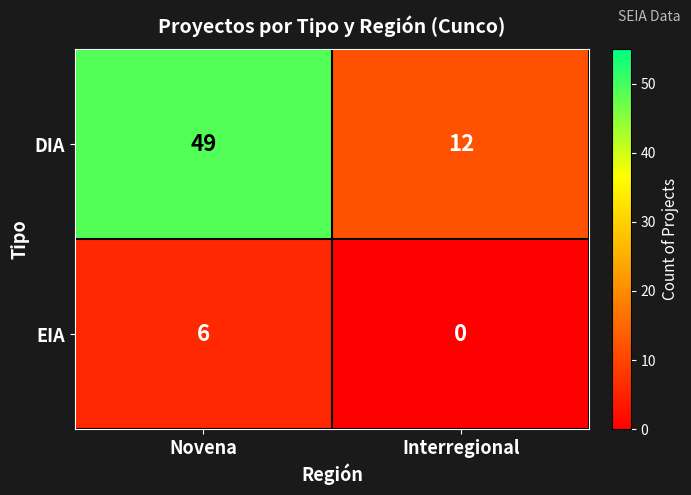

Which series changed the most between Novena and Interregional?

DIA